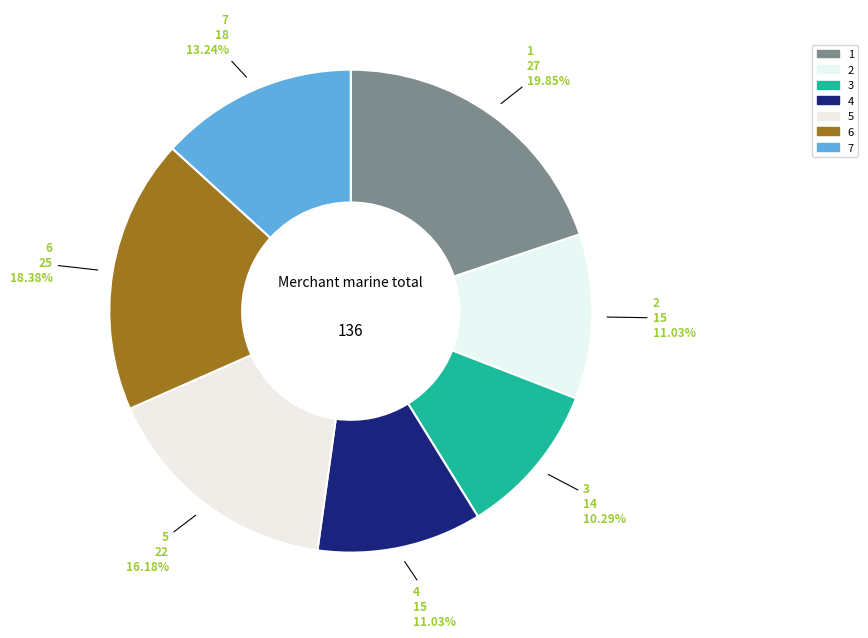

True or false: 3 accounts for 25% of the total.

False